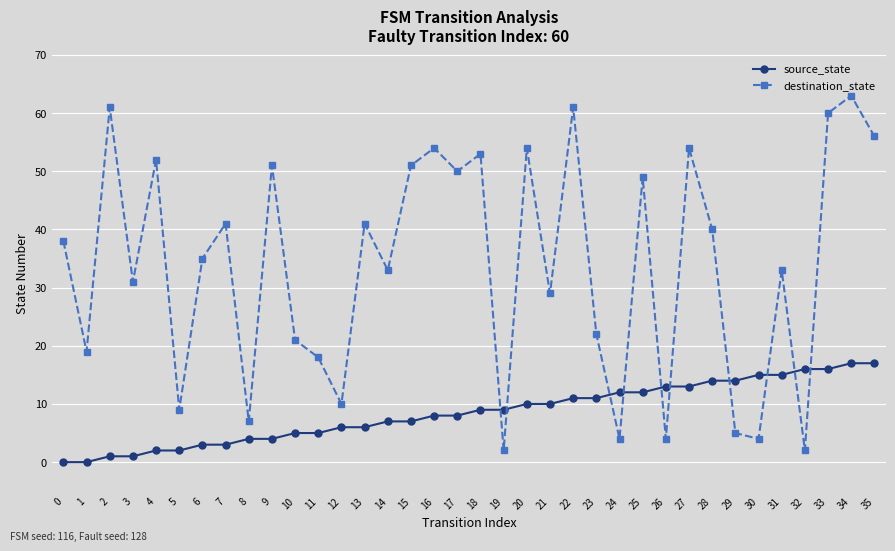

What is the average value of the destination_state series?

34